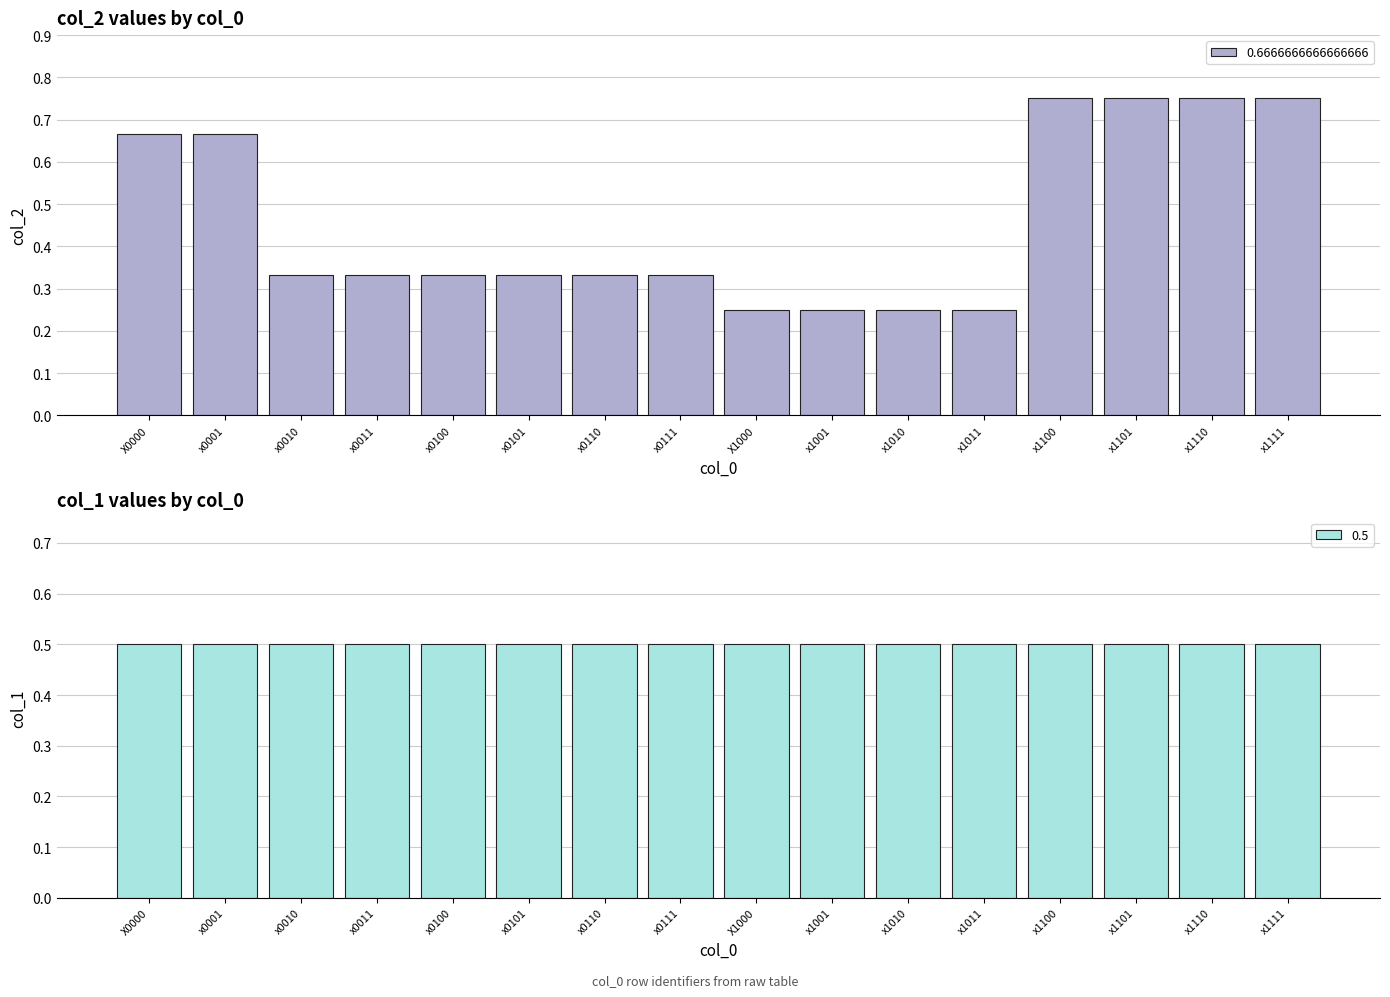

What position from the left is x1110?

15